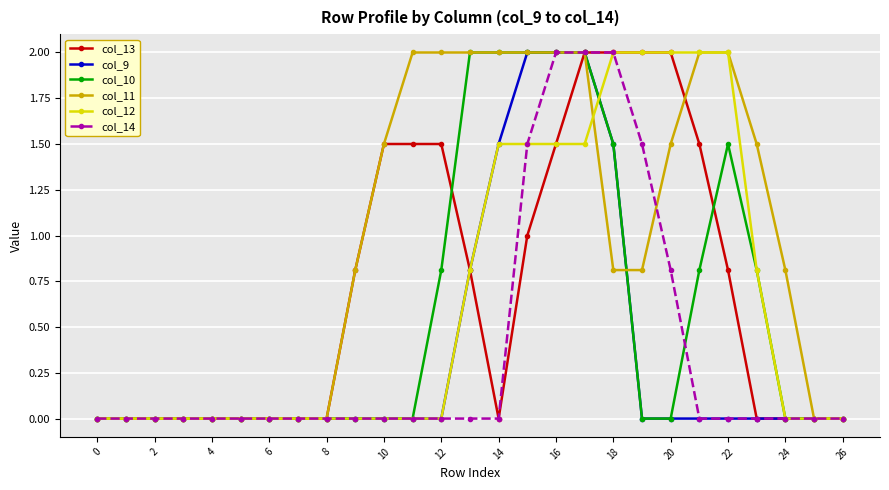

Reading left to right, list all the values displayed in this chart.

col_13: 0.0	0.0	0.0	0.0	0.0	0.0	0.0	0.0	0.0	0.8	1.5	1.5	1.5	0.8	0.0	1.0	1.5	2.0	2.0	2.0	2.0	1.5	0.8	0.0	0.0	0.0	0.0
col_9: 0.0	0.0	0.0	0.0	0.0	0.0	0.0	0.0	0.0	0.0	0.0	0.0	0.0	0.8	1.5	2.0	2.0	2.0	1.5	0.0	0.0	0.0	0.0	0.0	0.0	0.0	0.0
col_10: 0.0	0.0	0.0	0.0	0.0	0.0	0.0	0.0	0.0	0.0	0.0	0.0	0.8	2.0	2.0	2.0	2.0	2.0	1.5	0.0	0.0	0.8	1.5	0.8	0.0	0.0	0.0
col_11: 0.0	0.0	0.0	0.0	0.0	0.0	0.0	0.0	0.0	0.8	1.5	2.0	2.0	2.0	2.0	2.0	2.0	2.0	0.8	0.8	1.5	2.0	2.0	1.5	0.8	0.0	0.0
col_12: 0.0	0.0	0.0	0.0	0.0	0.0	0.0	0.0	0.0	0.0	0.0	0.0	0.0	0.8	1.5	1.5	1.5	1.5	2.0	2.0	2.0	2.0	2.0	0.8	0.0	0.0	0.0
col_14: 0.0	0.0	0.0	0.0	0.0	0.0	0.0	0.0	0.0	0.0	0.0	0.0	0.0	0.0	0.0	1.5	2.0	2.0	2.0	1.5	0.8	0.0	0.0	0.0	0.0	0.0	0.0